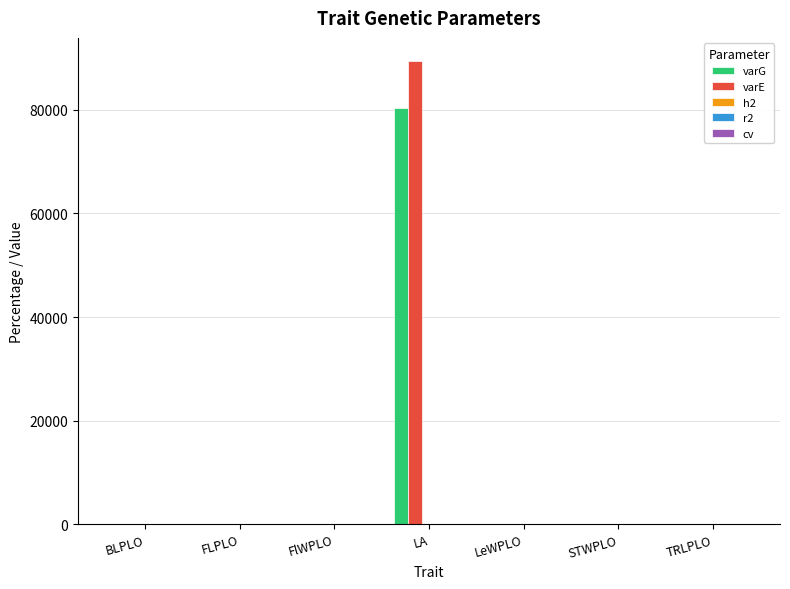

At which label does varG reach its peak?

LA